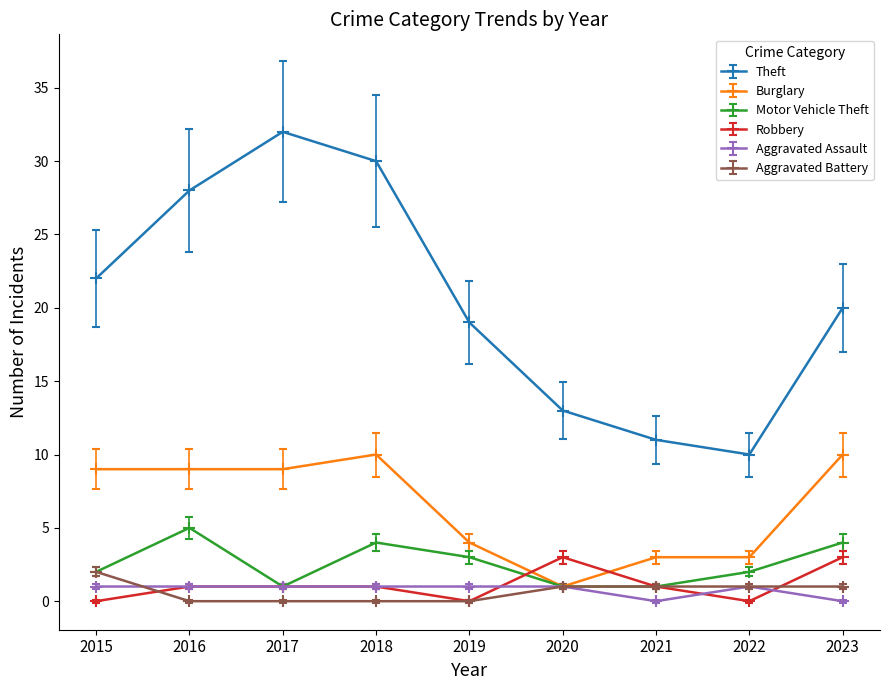

At which category is the sum across all series the highest?

2018